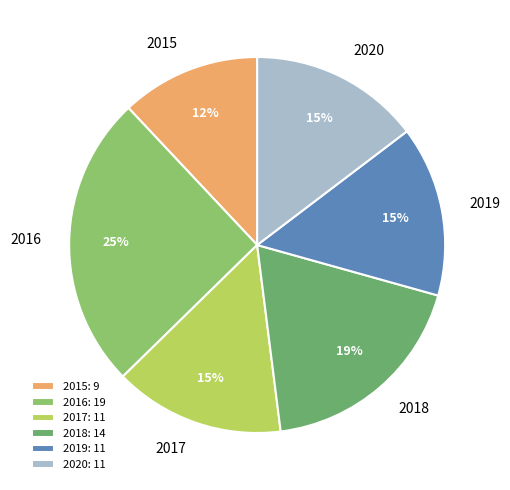

Does 2018 represent more than half of the total?

No